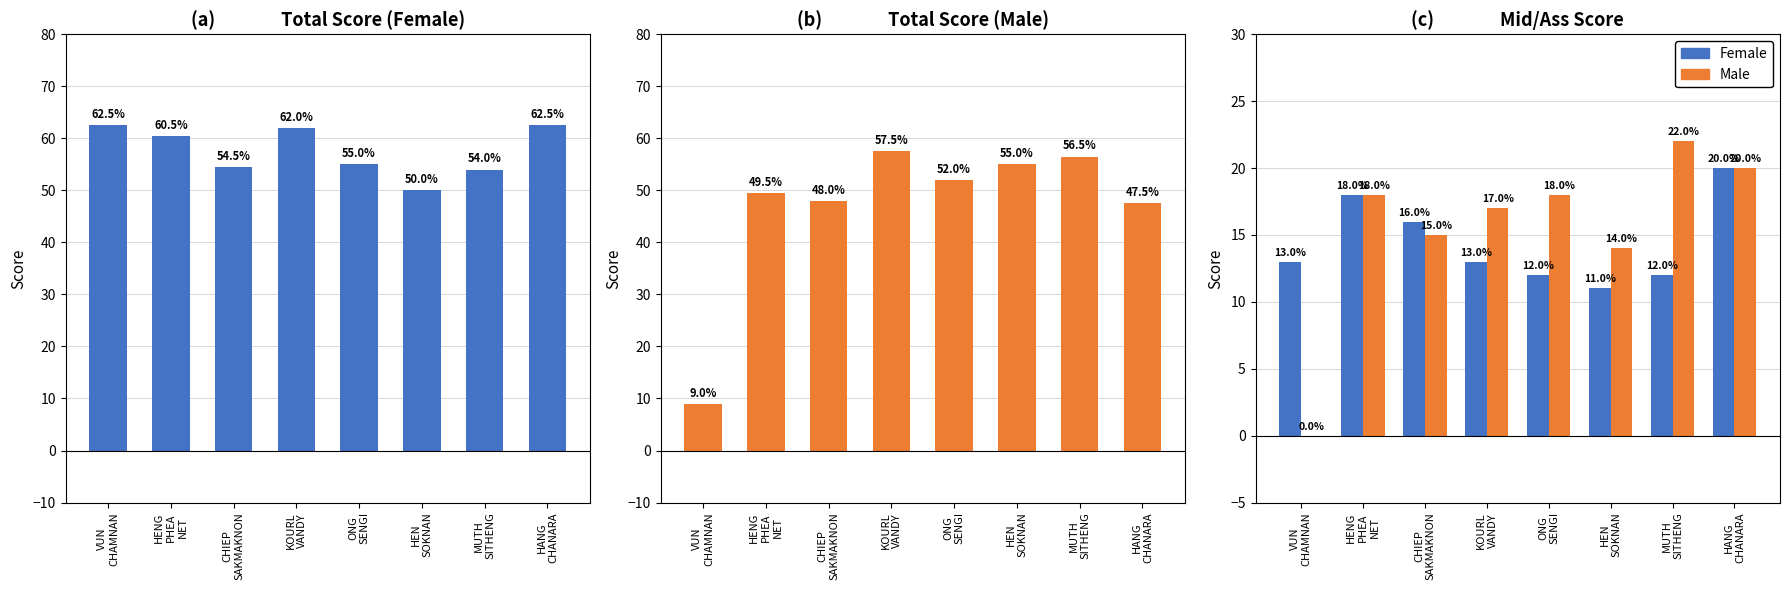

Is the value of Female Total at CHIEP
SAKMAKNON greater than the value of Male Total at HEN
SOKNAN?

No